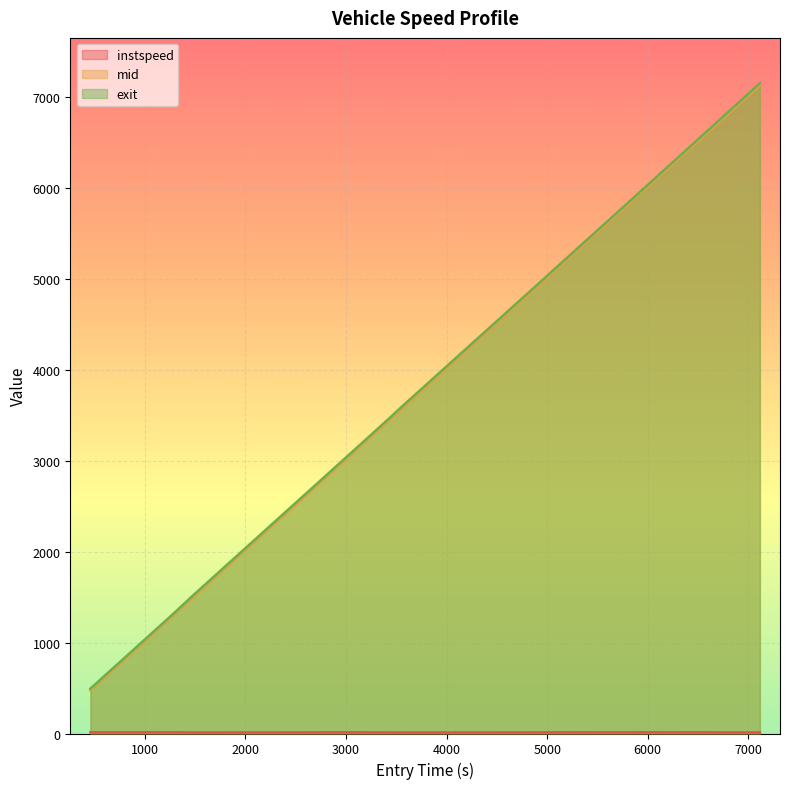

What is the difference between the maximum and minimum values in the instspeed series?

2.5